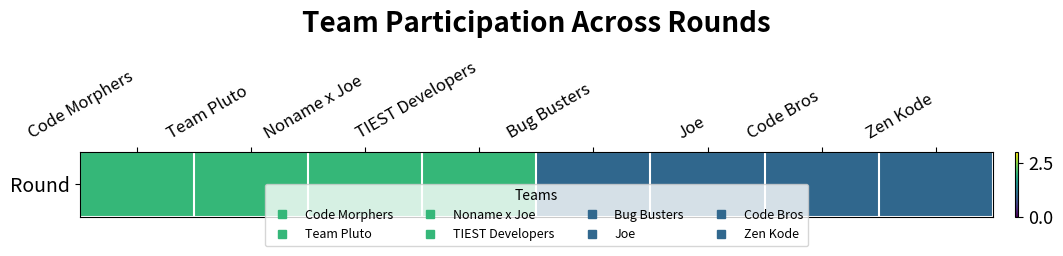

What is the sum of all values?

12